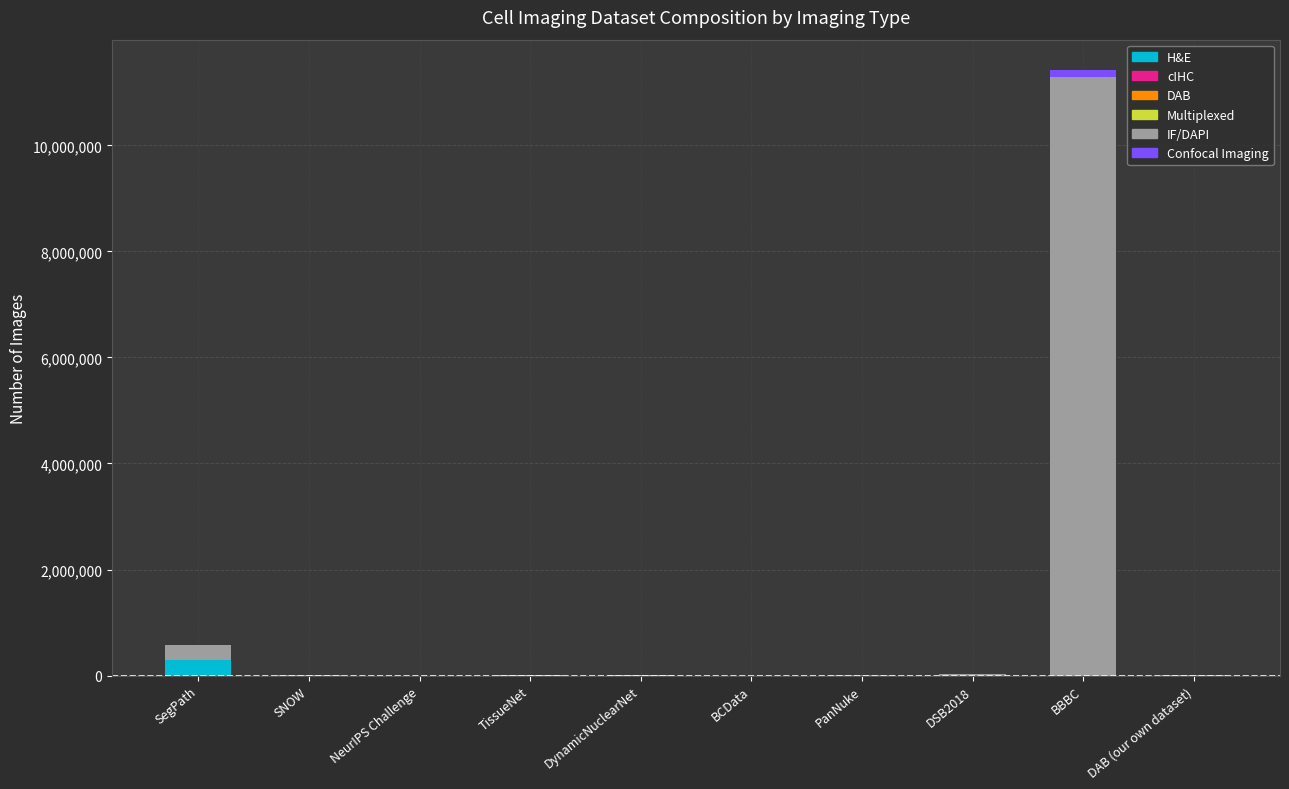

Does the chart contain stacked bars?

Yes